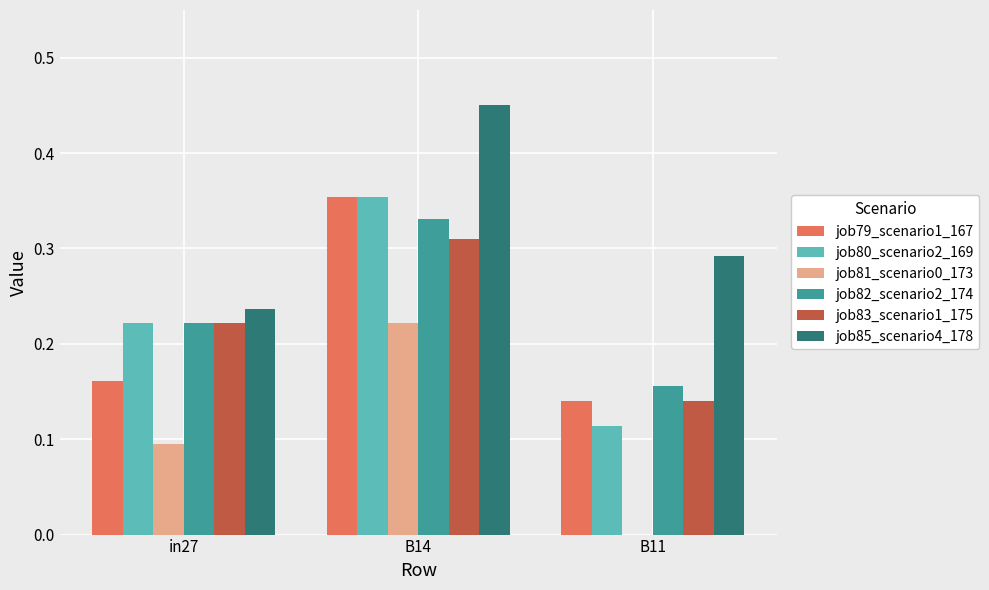

Which series has the largest total across all categories?

job85_scenario4_178